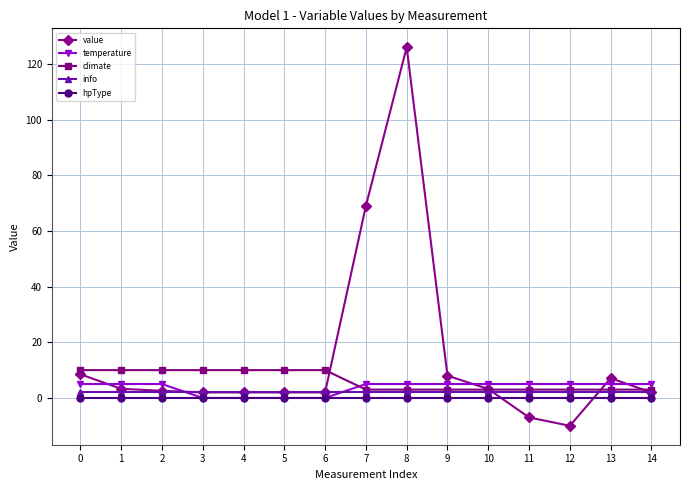

Between 10 and 11, which series saw the biggest shift?

value